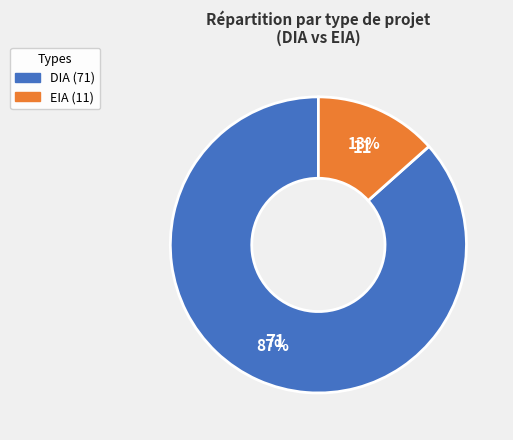

Which slice represents more than half of the pie?

DIA